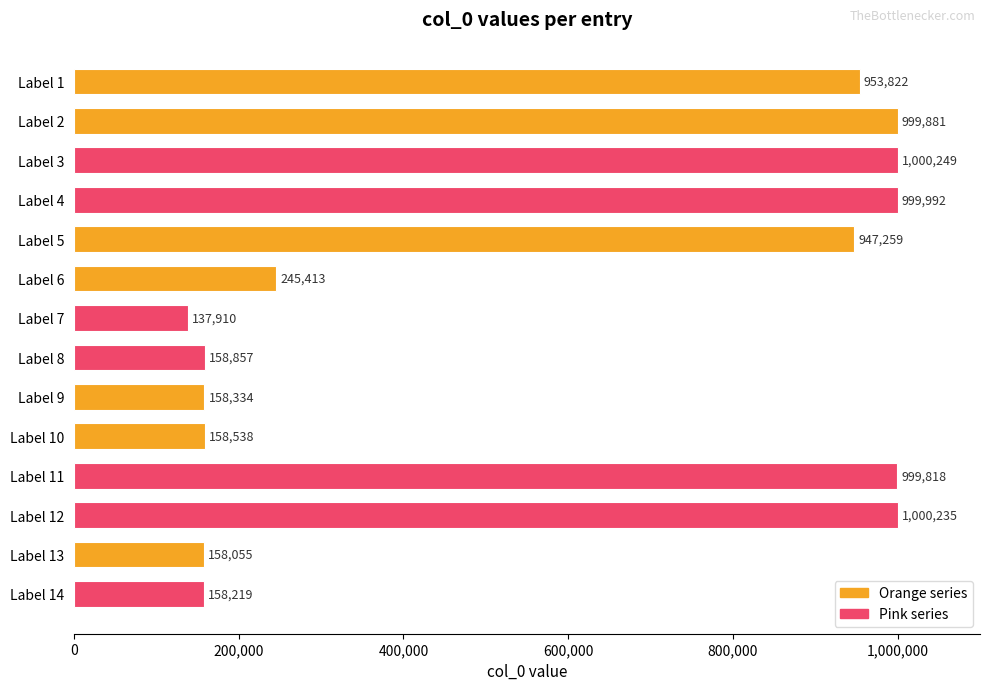

Reading top to bottom, transcribe all the data shown in this chart.

Label 1=953822	Label 2=999881	Label 3=1000249	Label 4=999992	Label 5=947259	Label 6=245413	Label 7=137910	Label 8=158857	Label 9=158334	Label 10=158538	Label 11=999818	Label 12=1000235	Label 13=158055	Label 14=158219